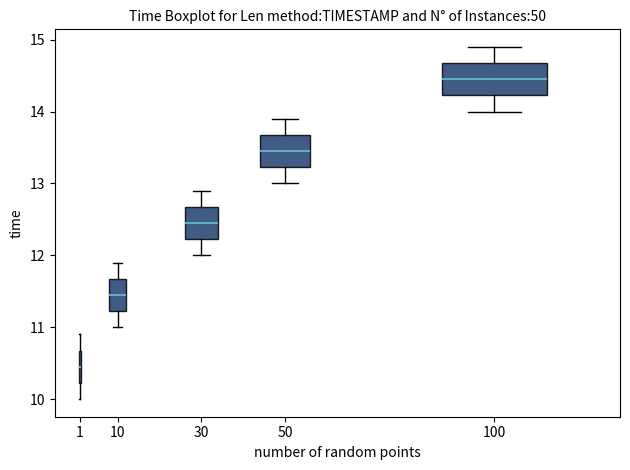

Reading left to right, read every box against the y-axis: the position of its median line, the range the box covers, and the ends of its whiskers. The values are not printed on the chart, so give them approximately, as read against the axis.

1: median 10.5, box 10.2 to 10.7, whiskers 10.0 to 10.9
10: median 11.5, box 11.2 to 11.7, whiskers 11.0 to 11.9
30: median 12.5, box 12.2 to 12.7, whiskers 12.0 to 12.9
50: median 13.5, box 13.2 to 13.7, whiskers 13.0 to 13.9
100: median 14.5, box 14.2 to 14.7, whiskers 14.0 to 14.9